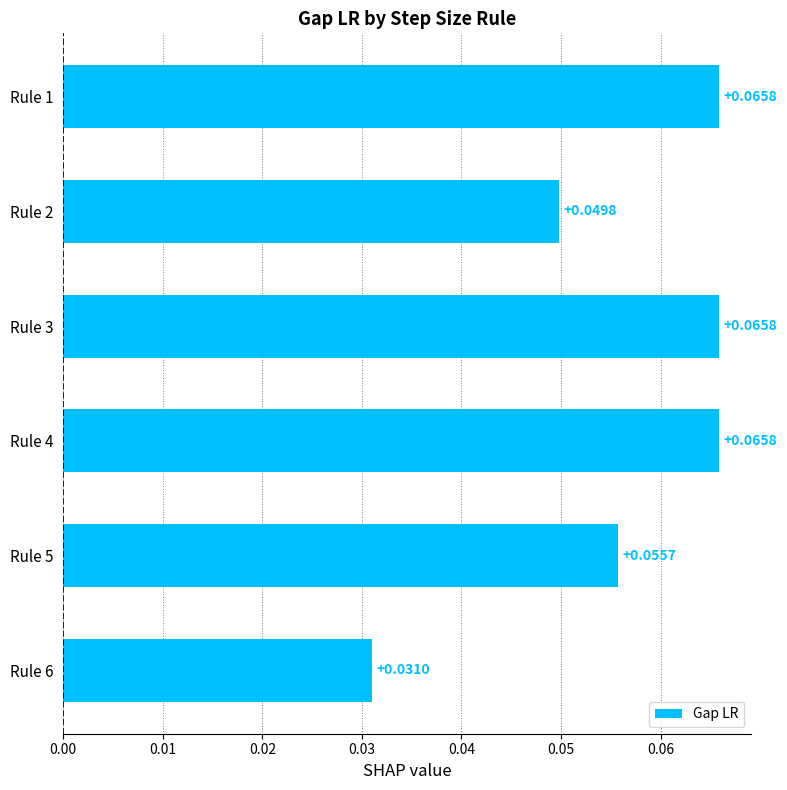

Which has a higher value, Rule 4 or Rule 2?

Rule 4